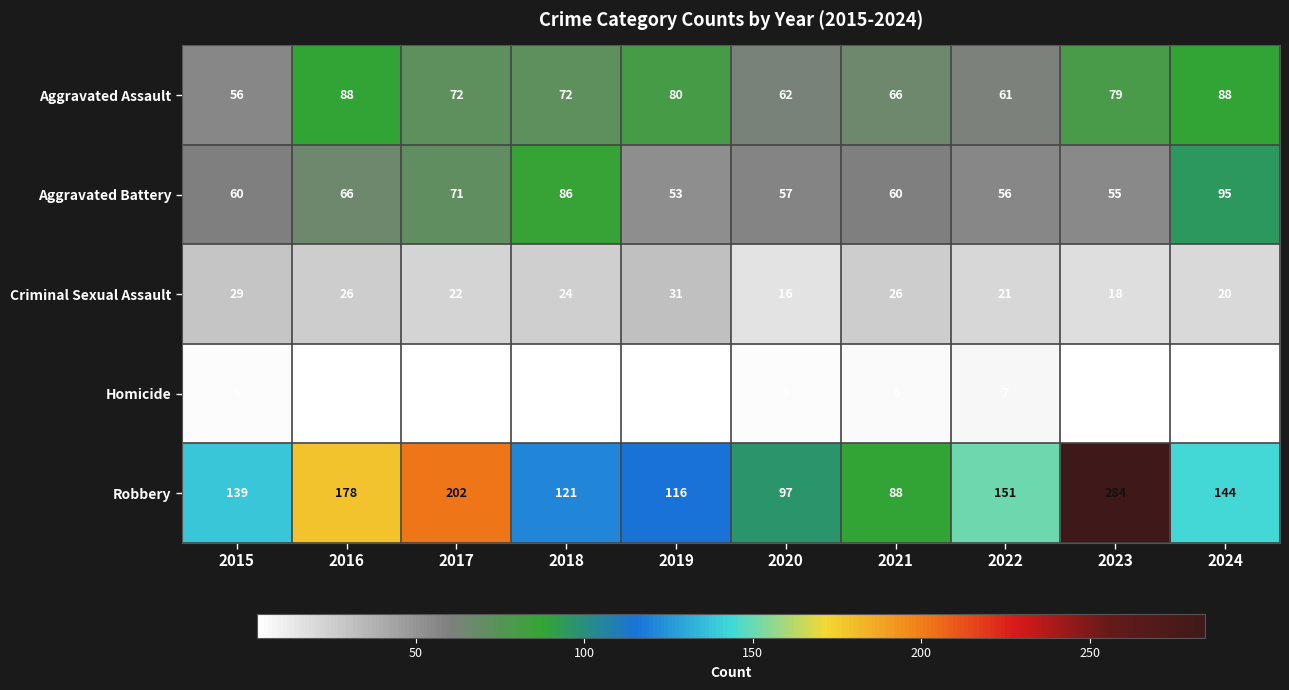

Count the number of categories in the chart.

10